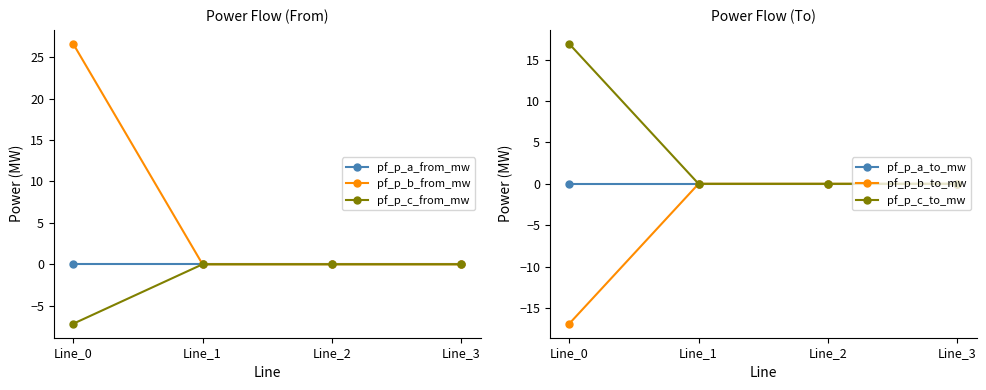

What is the sum of all pf_p_b_from_mw values?

26.6